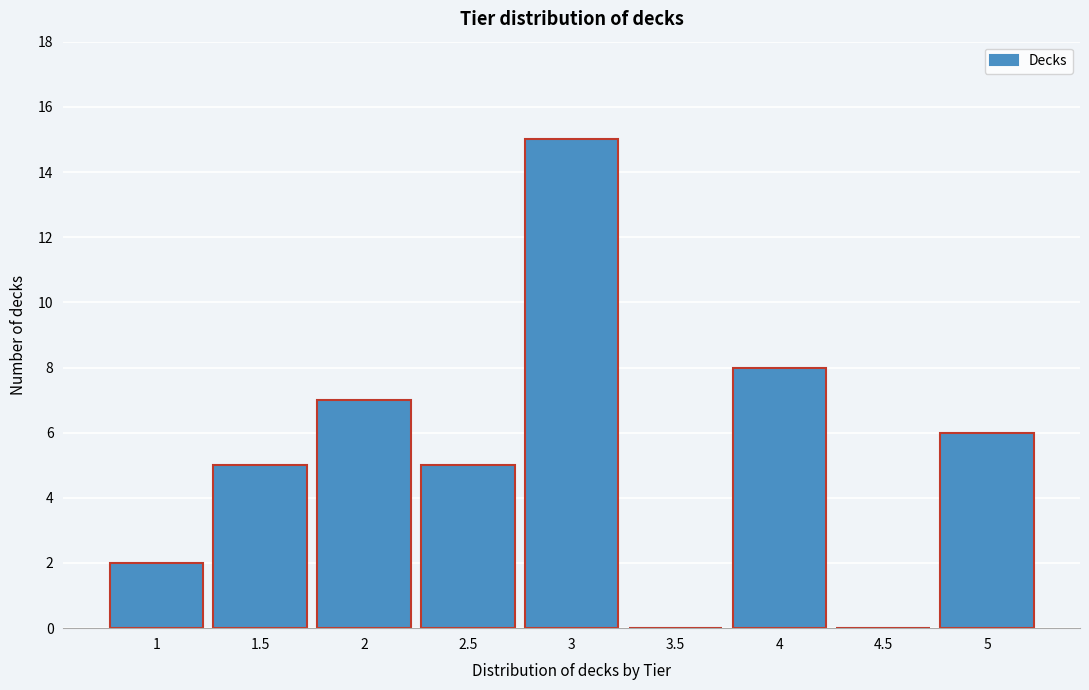

How tall is the bar that spans 1.75 to 2.25 on the x-axis? The values are not printed on the chart, so give them approximately, as read against the axis.

7